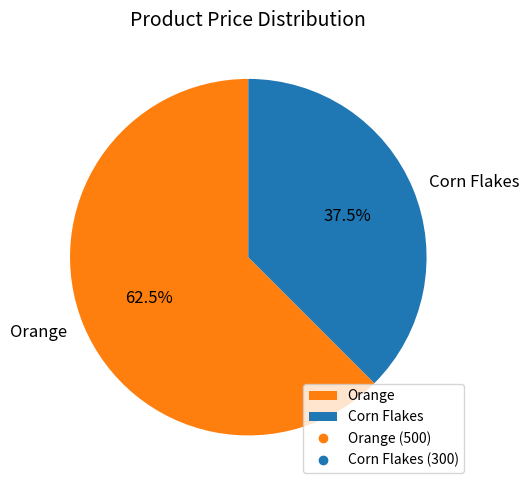

The Corn Flakes slice represents 23% of the pie. True or false?

False